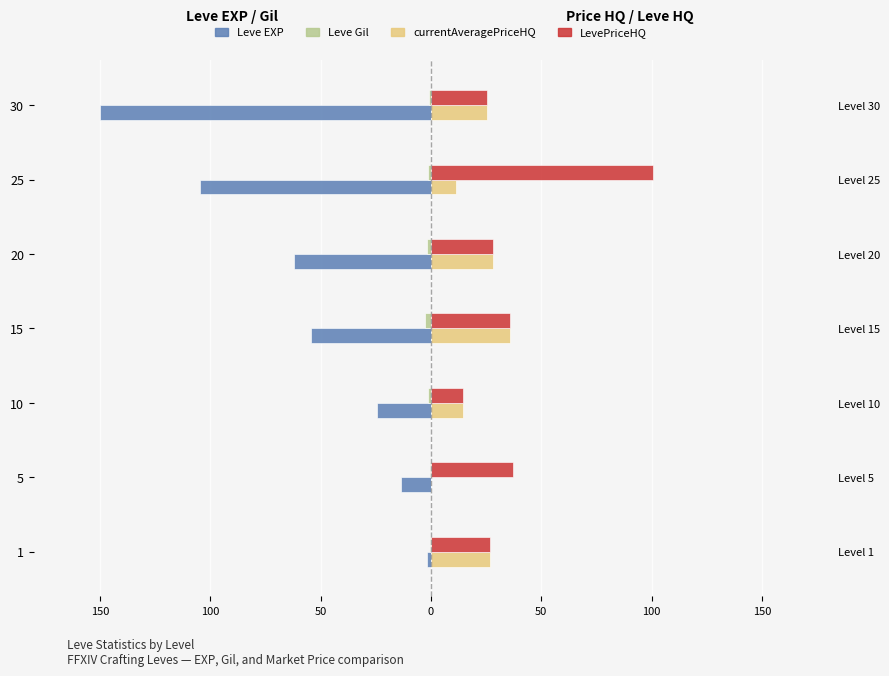

Reading left to right, extract all data points from this chart.

Leve EXP: -1.8	-13.4	-24.2	-54.3	-62.0	-104.5	-150.0
Leve Gil: -0.3	-0.4	-1.2	-2.6	-1.7	-1.3	-0.6
currentAveragePriceHQ: 26.7	0.0	14.4	36.1	28.2	11.5	25.5
LevePriceHQ: 26.7	37.4	14.4	36.1	28.2	100.5	25.5